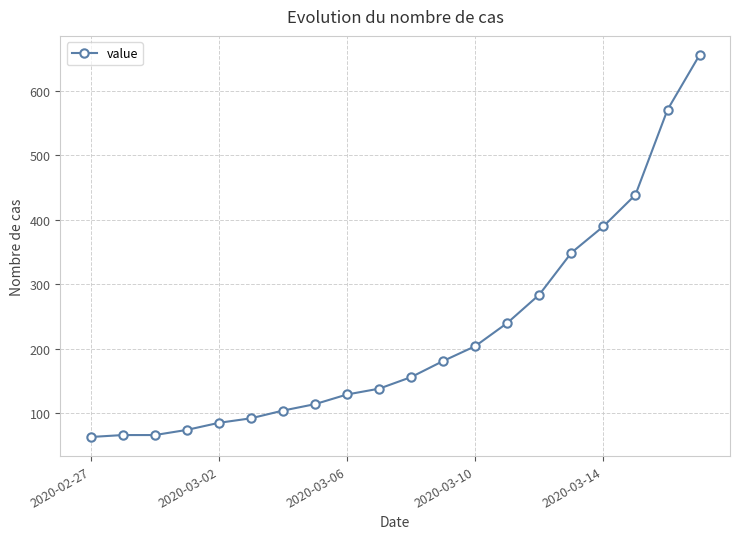

How many distinct data groups are displayed?

1